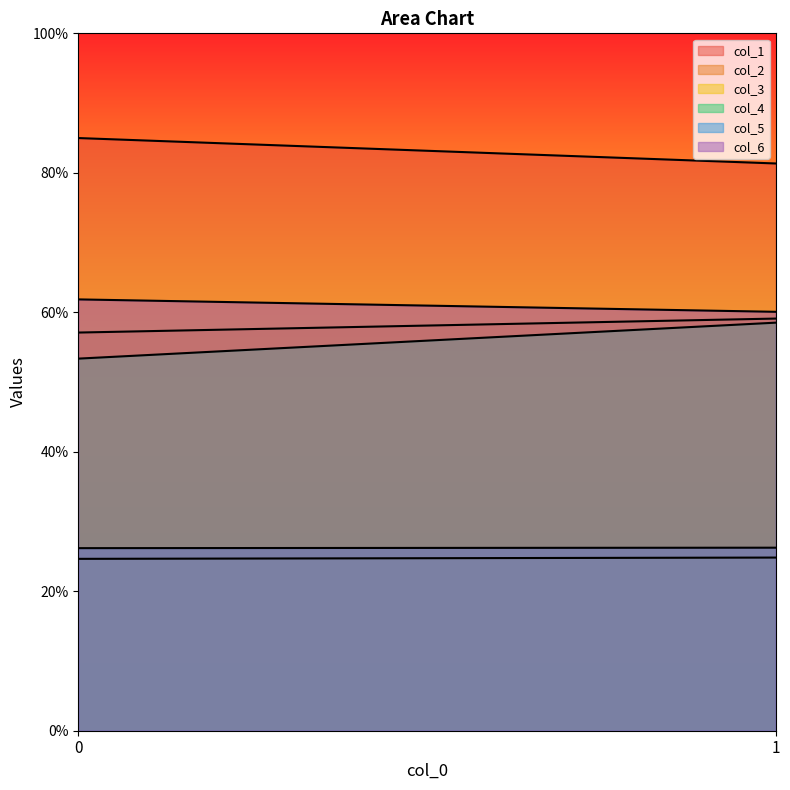

Does the chart display data point markers on the line(s)?

No